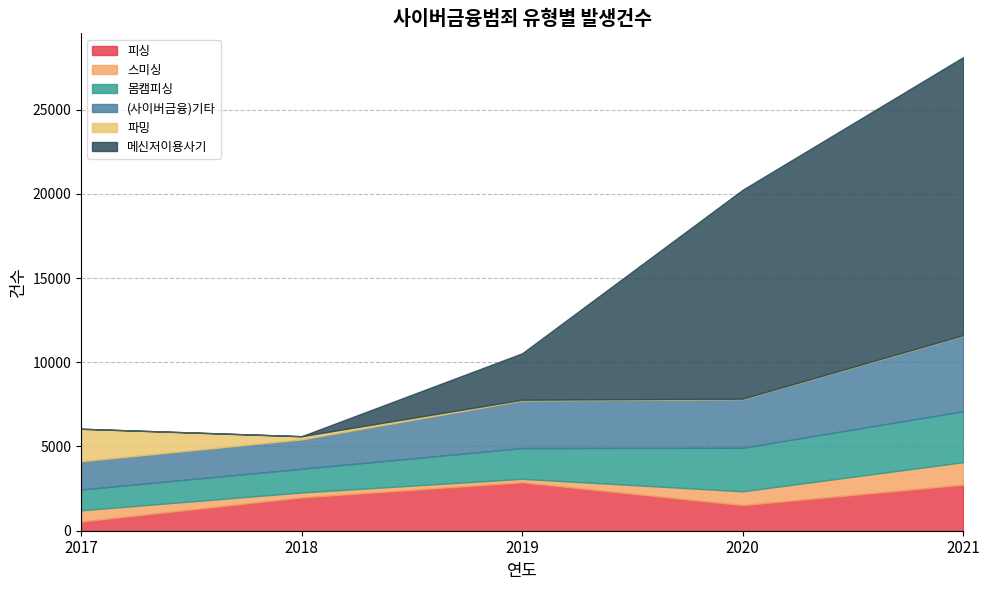

True or false: 메신저이용사기 has more than 0 points higher than both neighbors.

False